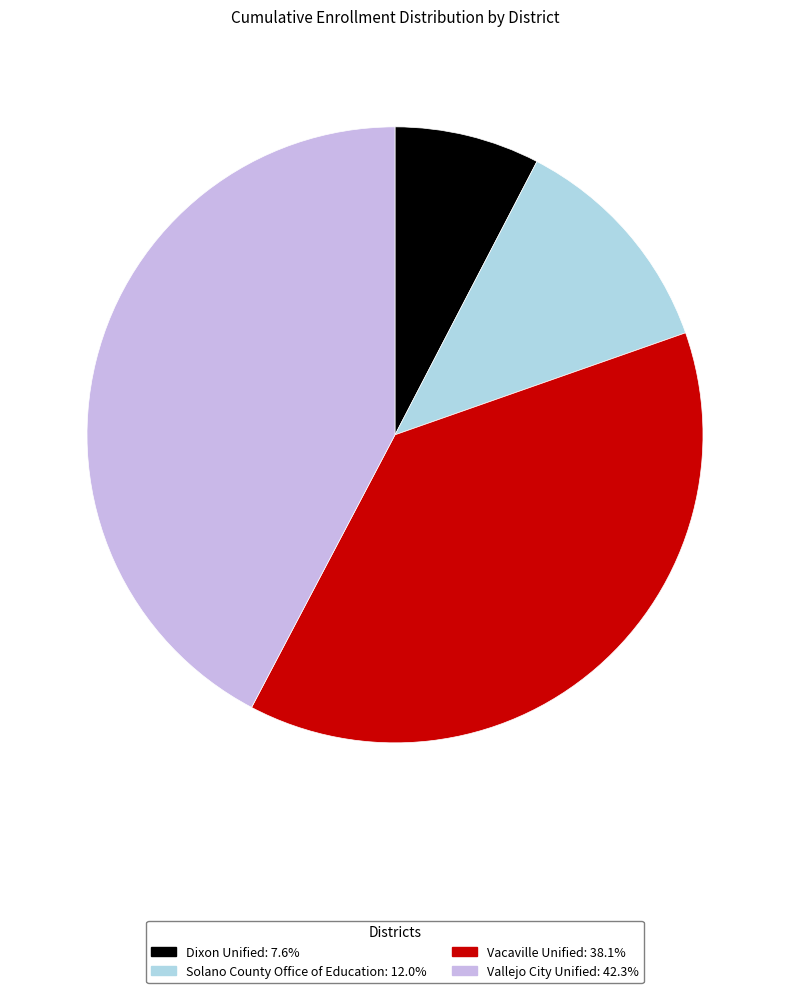

Rank the categories by value from highest to lowest.

Vallejo City Unified, Vacaville Unified, Solano County Office of Education, Dixon Unified